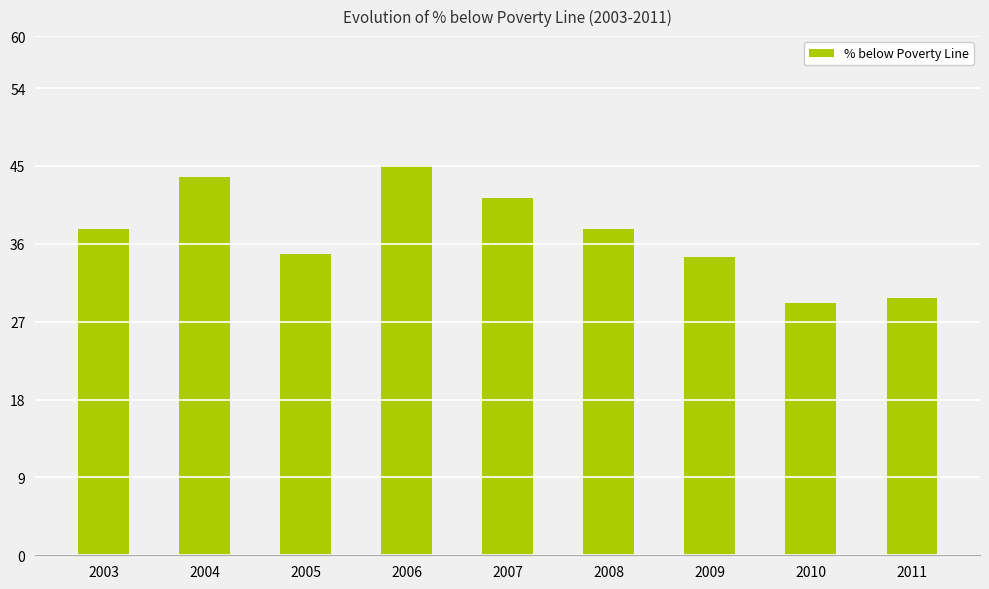

What is the value of the 7th bar from the left?

34.5